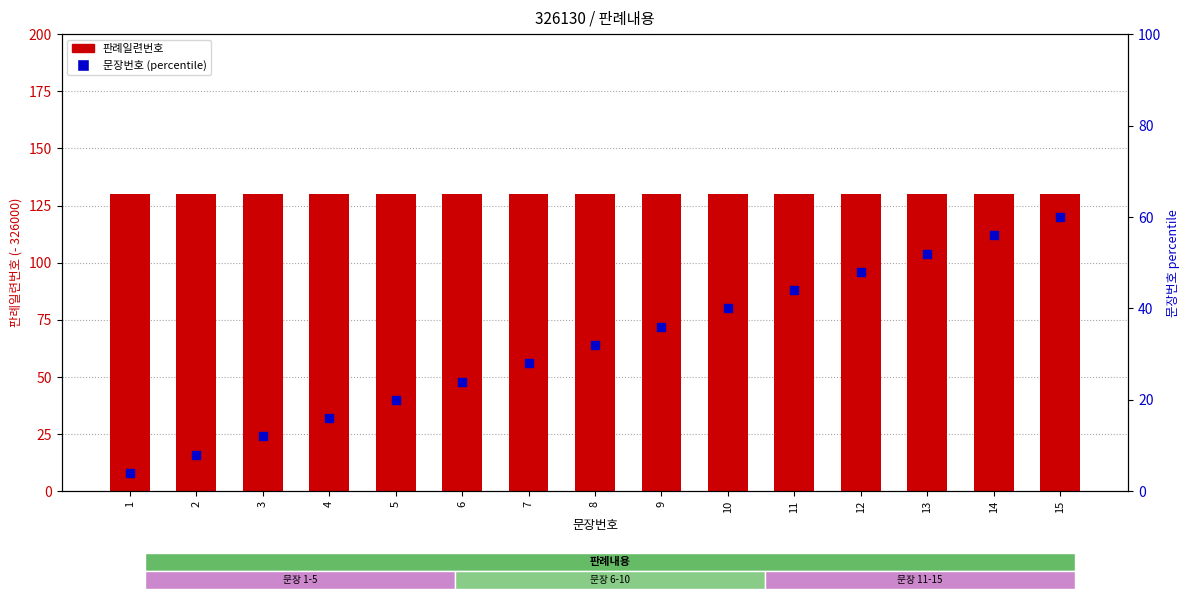

At how many categories does at least one series exceed 10?

15